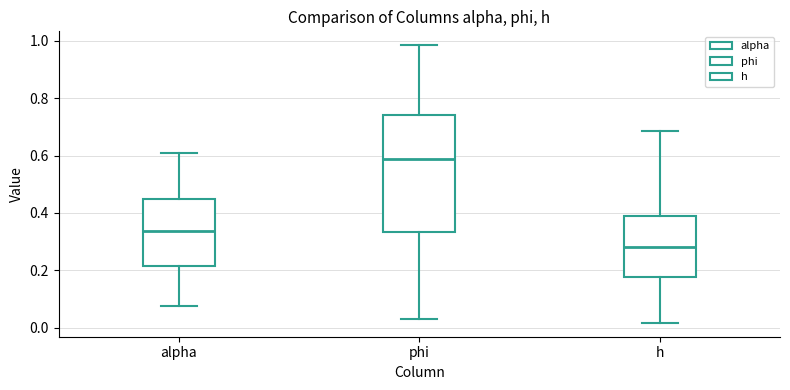

Reading left to right, read every box against the y-axis: the position of its median line, the range the box covers, and the ends of its whiskers. The values are not printed on the chart, so give them approximately, as read against the axis.

alpha: median 0.34, box 0.22 to 0.44, whiskers 0.08 to 0.60
phi: median 0.58, box 0.34 to 0.74, whiskers 0.02 to 0.98
h: median 0.28, box 0.18 to 0.40, whiskers 0.02 to 0.68